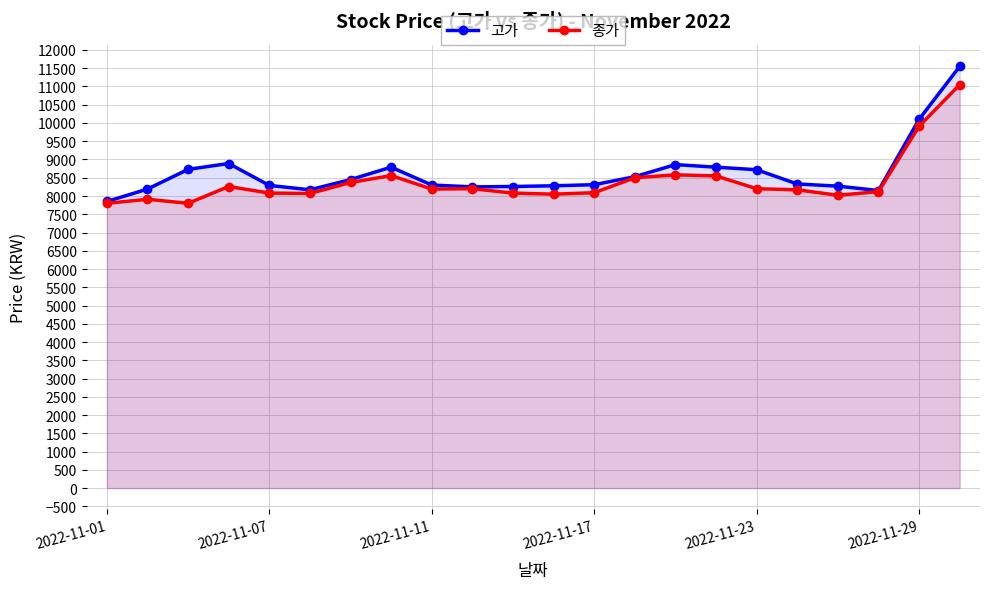

What is the total value across all series at 18?

16290